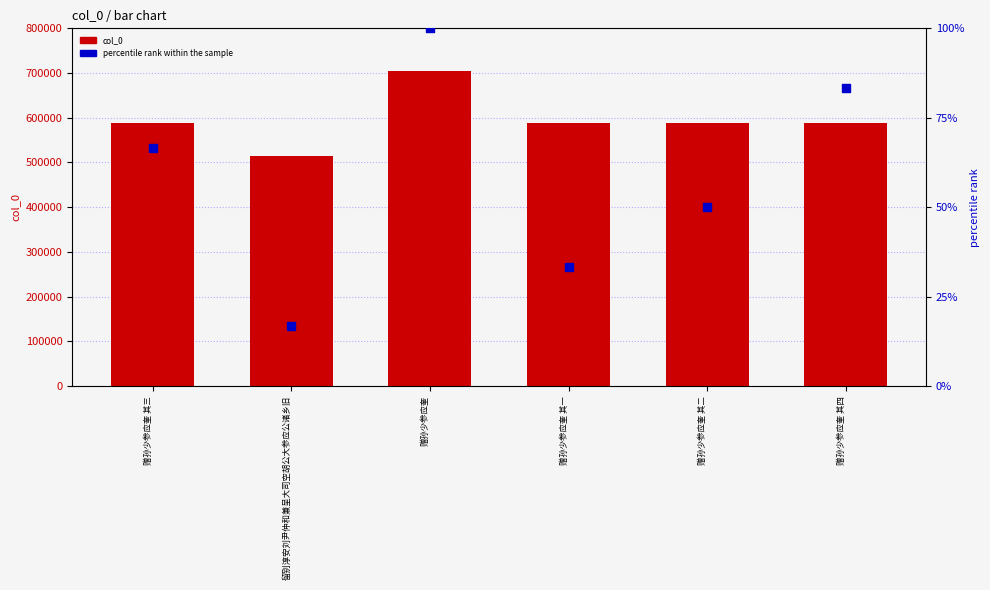

Which series reaches the minimum Y coordinate?

percentile rank within the sample